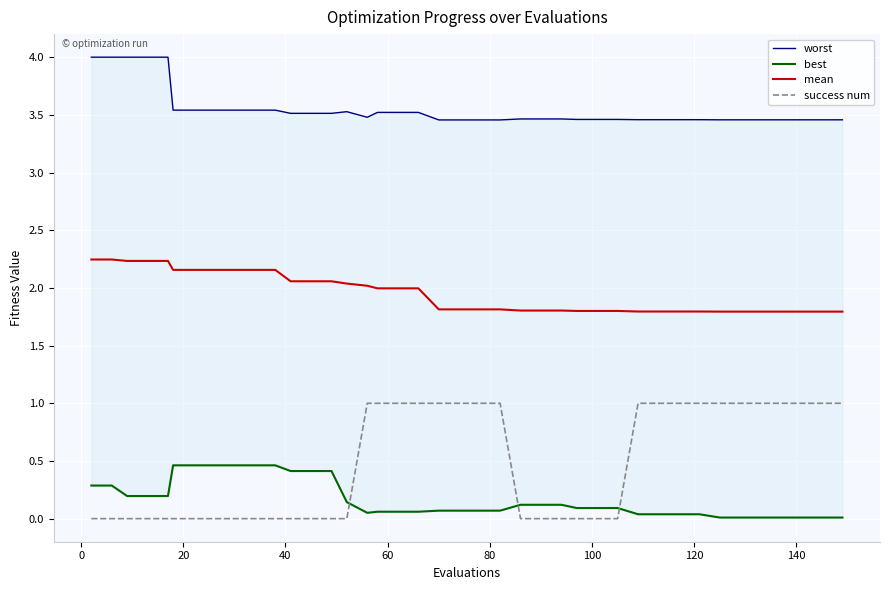

True or false: mean has more than 0 points higher than both neighbors.

False